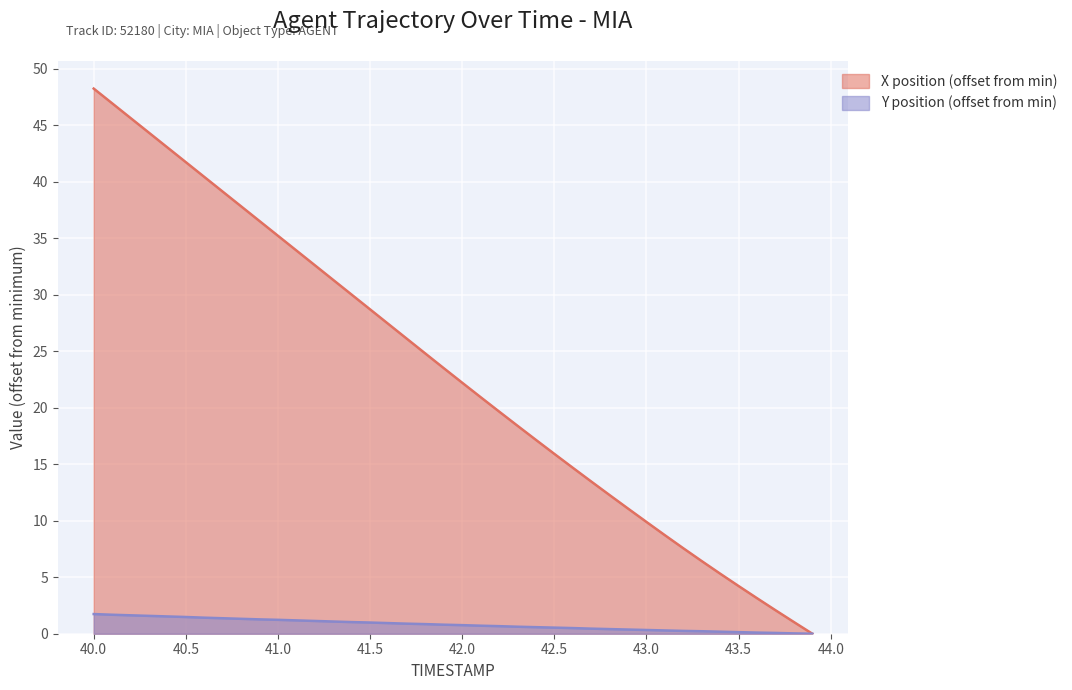

Read the Y value at 40.2.

1.6